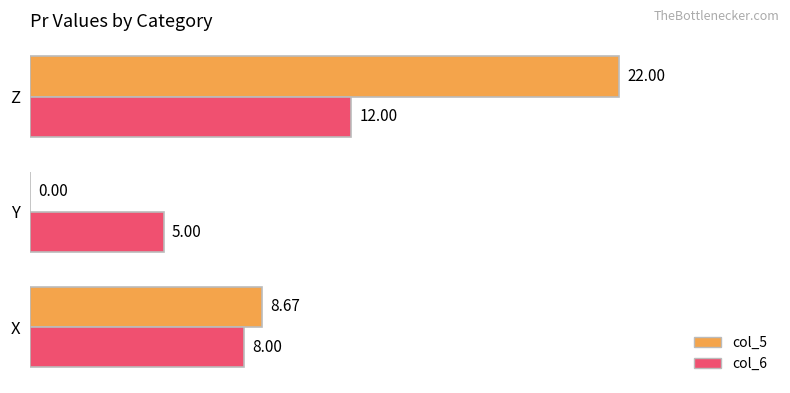

At which label is col_5 closest to 10?

X